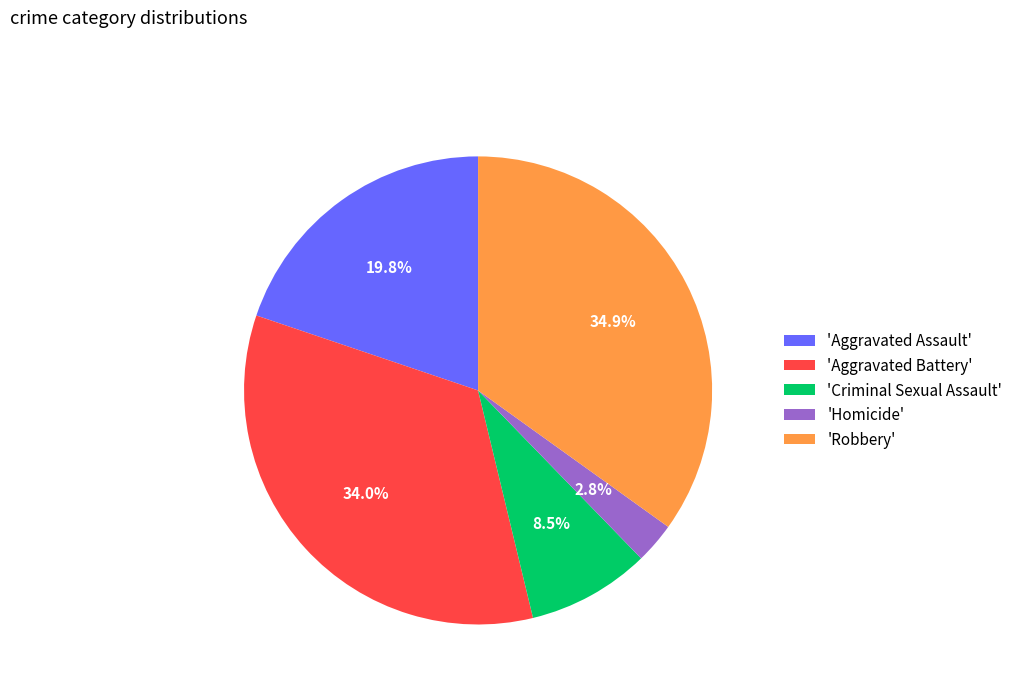

Rank the categories by value from lowest to highest.

'Homicide', 'Criminal Sexual Assault', 'Aggravated Assault', 'Aggravated Battery', 'Robbery'